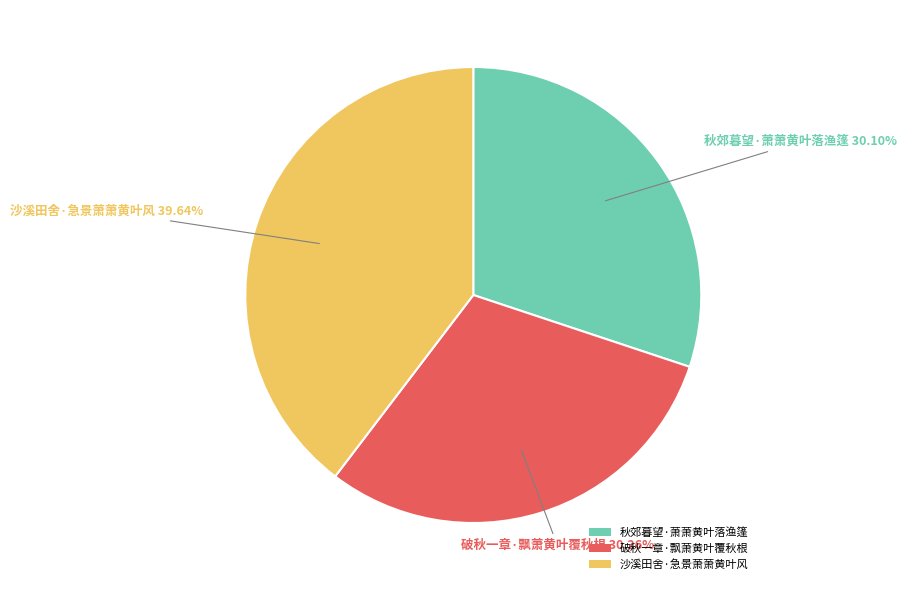

Between 沙溪田舍·急景萧萧黄叶风 and 秋郊暮望·萧萧黄叶落渔篷, which is larger?

沙溪田舍·急景萧萧黄叶风